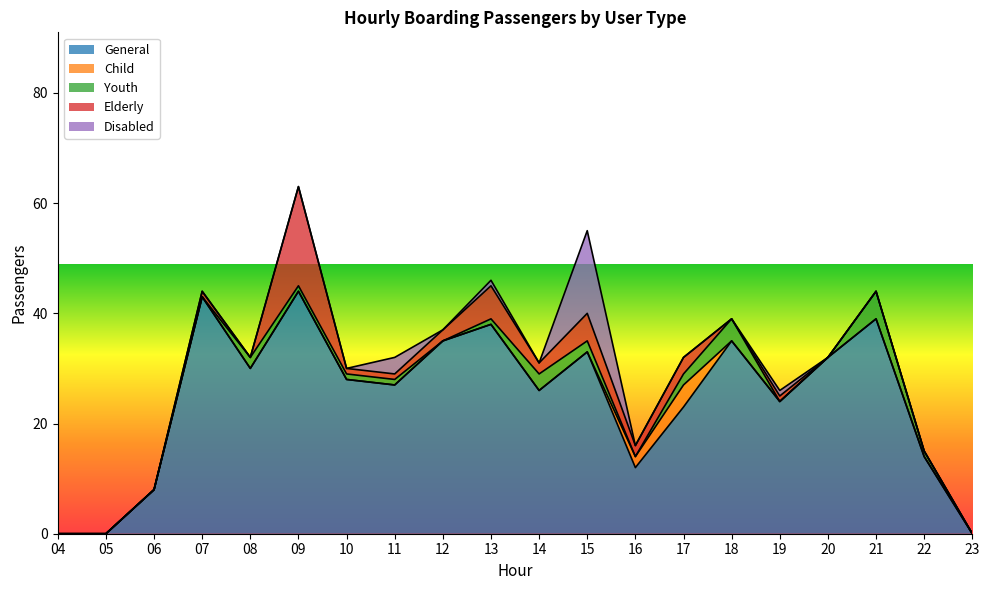

At which category does Elderly reach its first local peak?

07